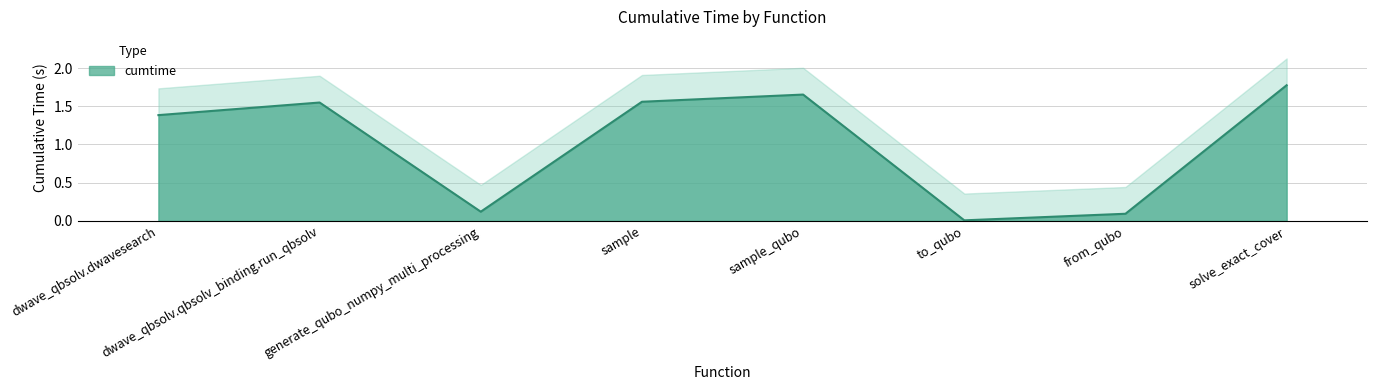

How many lines are shown in the chart?

1